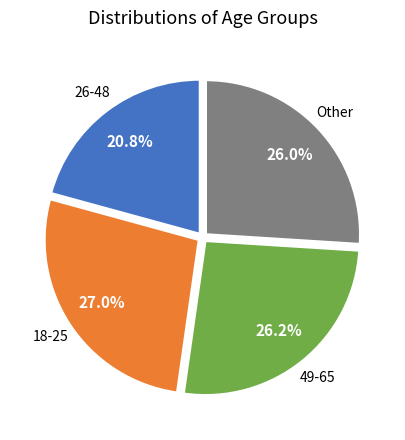

Count the number of slices in the pie.

4